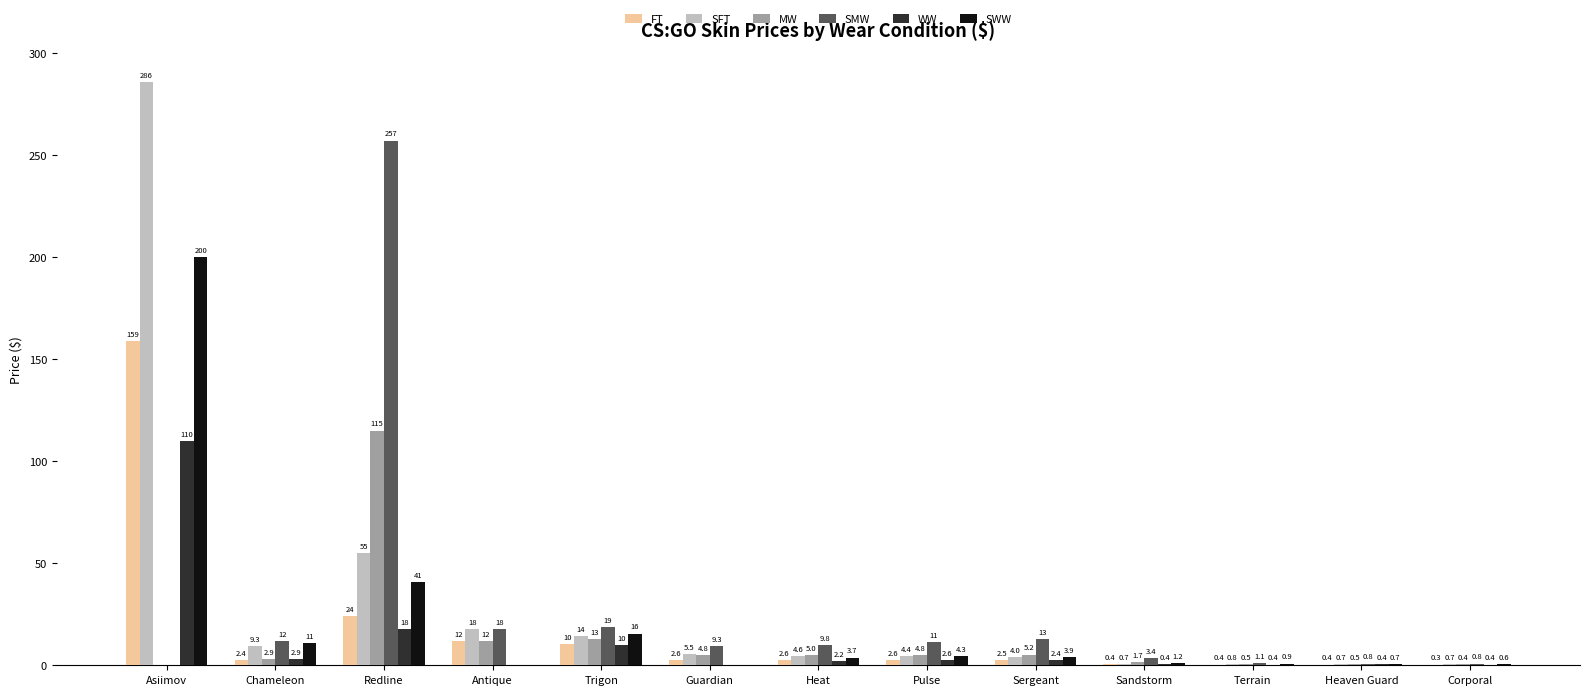

Where is SWW nearest to the value 99?

Redline